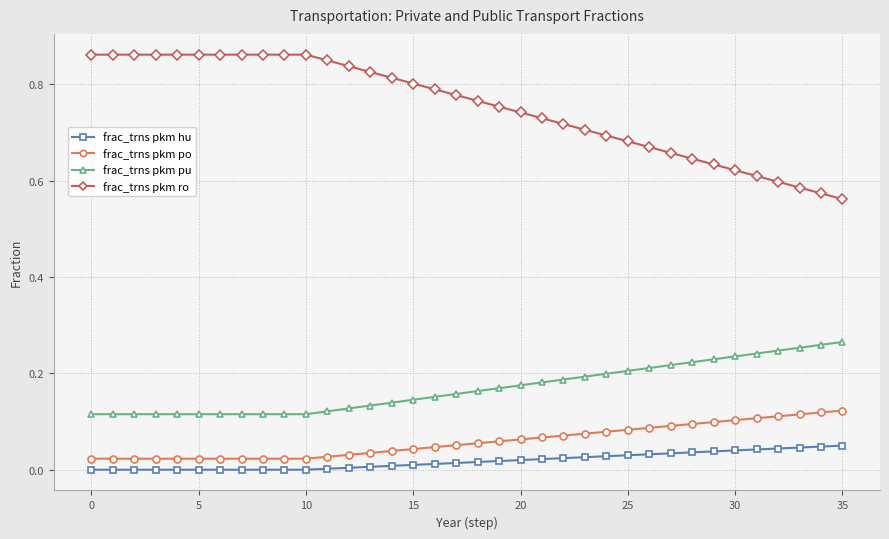

Rank the series by their maximum value, from lowest to highest.

frac_trns pkm hu, frac_trns pkm po, frac_trns pkm pu, frac_trns pkm ro